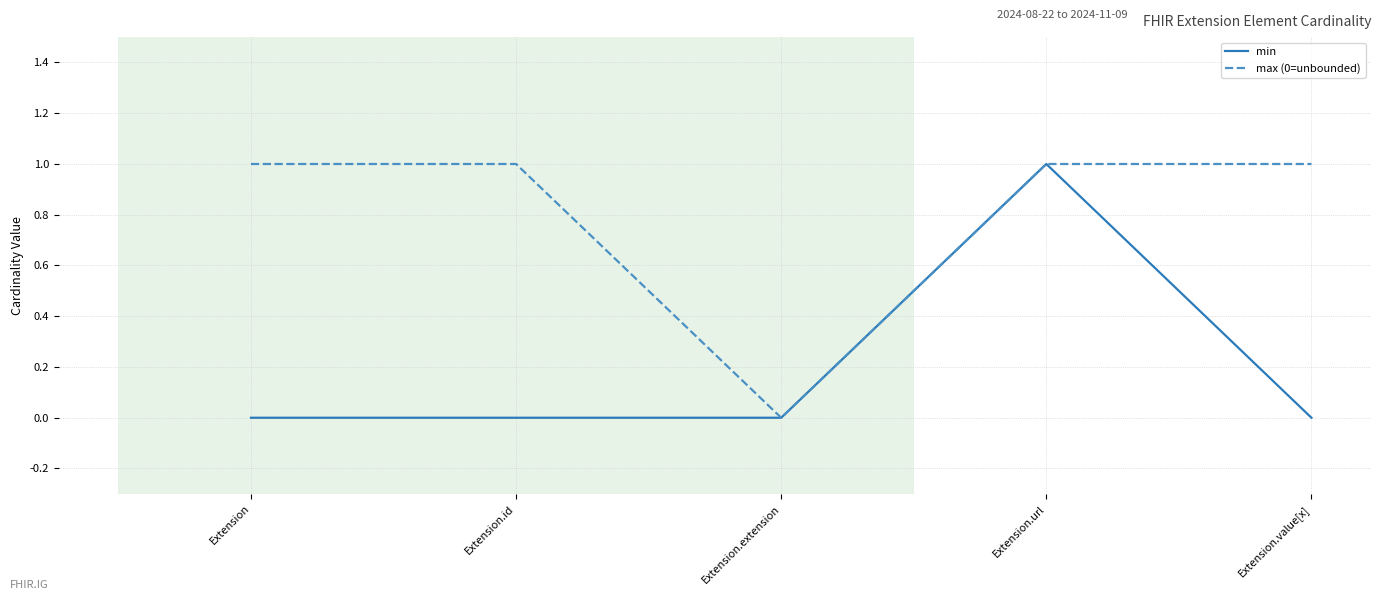

At Extension.value[x], list the series in order from smallest to largest.

min, max (0=unbounded)